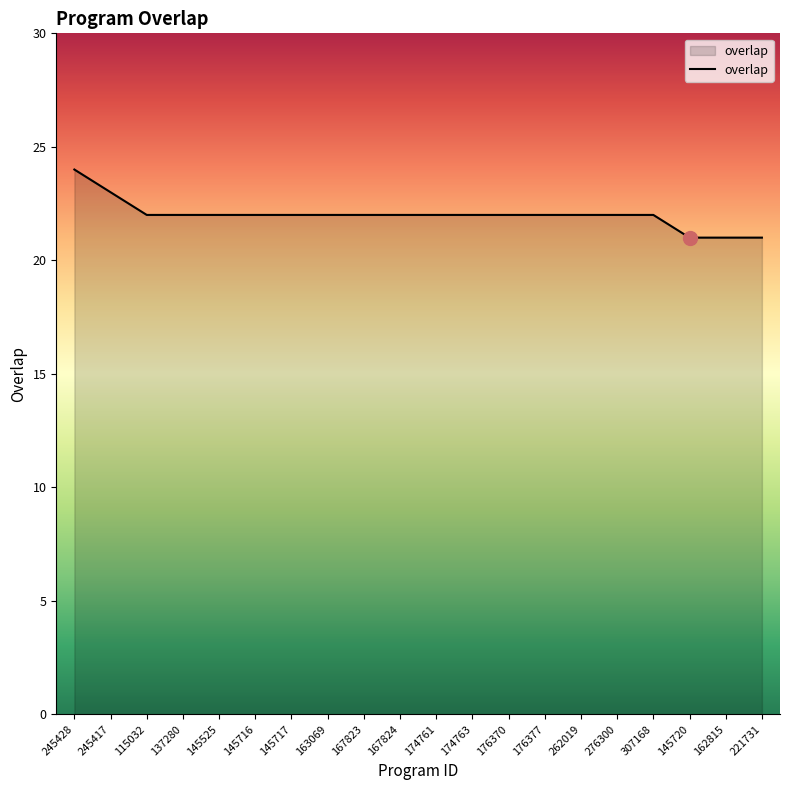

What is the difference between the second highest and second lowest values?

2